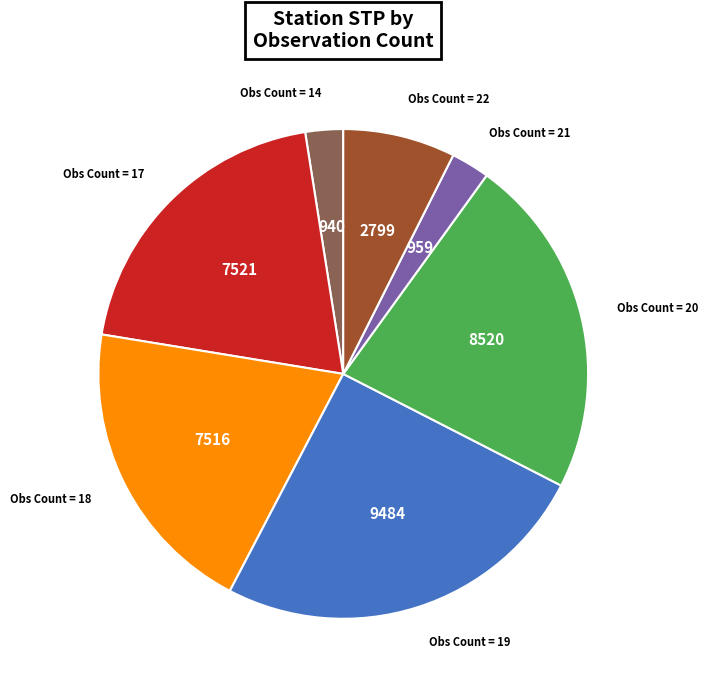

How many segments does this pie chart have?

7